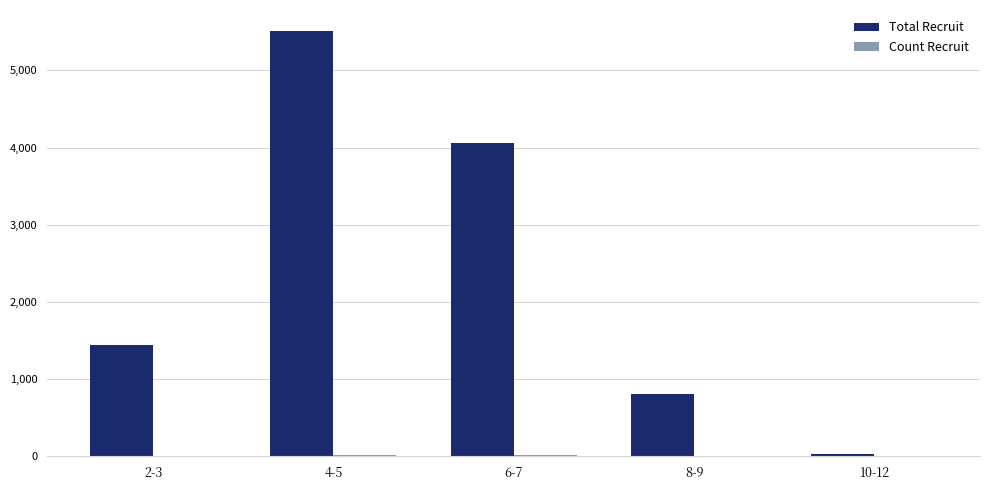

The value of Total Recruit at 2-3 is 632. True or false?

False